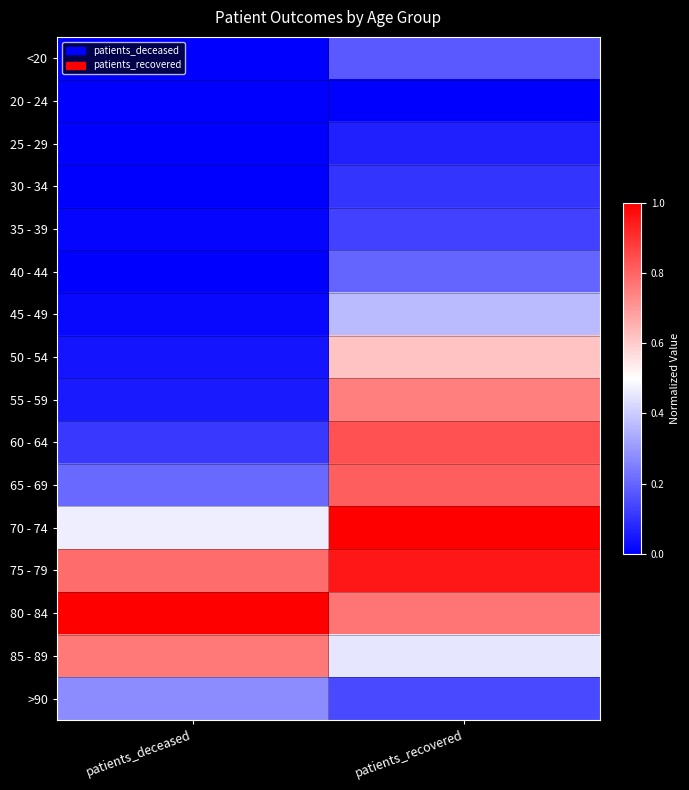

Reading left to right, what are all the values shown in this chart?

<20: patients_deceased=0.0	patients_recovered=0.2
20 - 24: patients_deceased=0.0	patients_recovered=0.0
25 - 29: patients_deceased=0.0	patients_recovered=0.1
30 - 34: patients_deceased=0.0	patients_recovered=0.1
35 - 39: patients_deceased=0.0	patients_recovered=0.1
40 - 44: patients_deceased=0.0	patients_recovered=0.2
45 - 49: patients_deceased=0.0	patients_recovered=0.4
50 - 54: patients_deceased=0.0	patients_recovered=0.6
55 - 59: patients_deceased=0.1	patients_recovered=0.8
60 - 64: patients_deceased=0.1	patients_recovered=0.8
65 - 69: patients_deceased=0.2	patients_recovered=0.8
70 - 74: patients_deceased=0.5	patients_recovered=1.0
75 - 79: patients_deceased=0.8	patients_recovered=1.0
80 - 84: patients_deceased=1.0	patients_recovered=0.8
85 - 89: patients_deceased=0.8	patients_recovered=0.5
>90: patients_deceased=0.3	patients_recovered=0.1